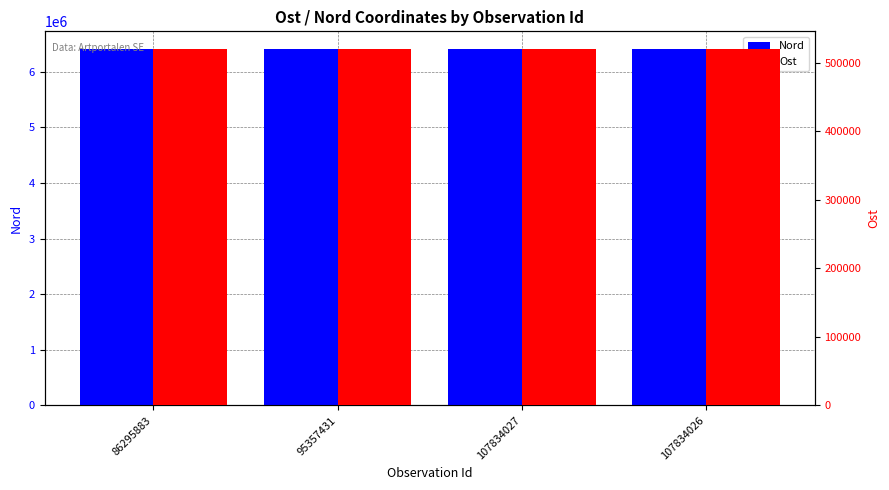

Which category has the highest value across all series?

86295883